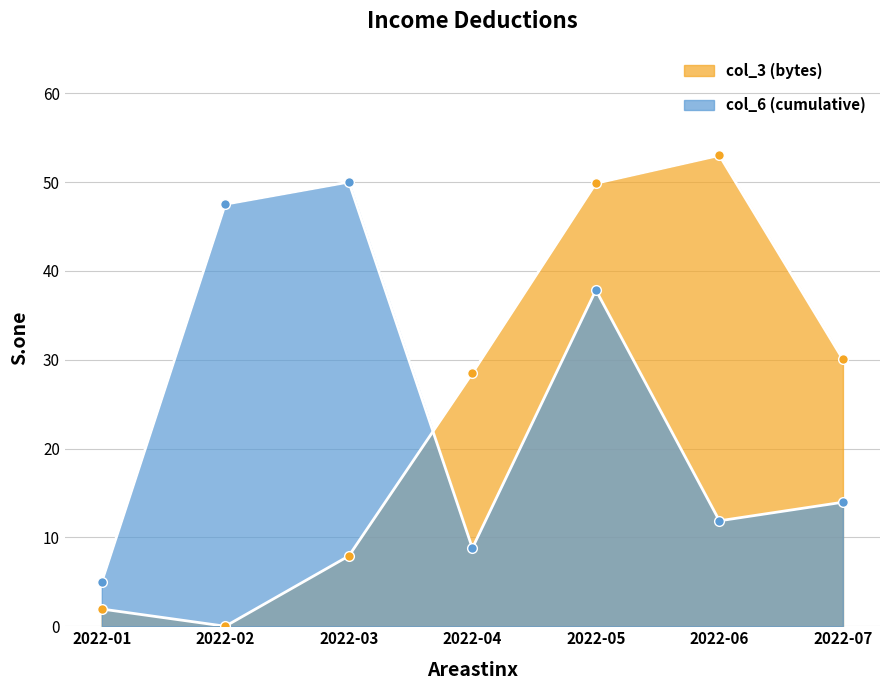

At which category does col_3 (bytes) reach its first local valley?

2022-02